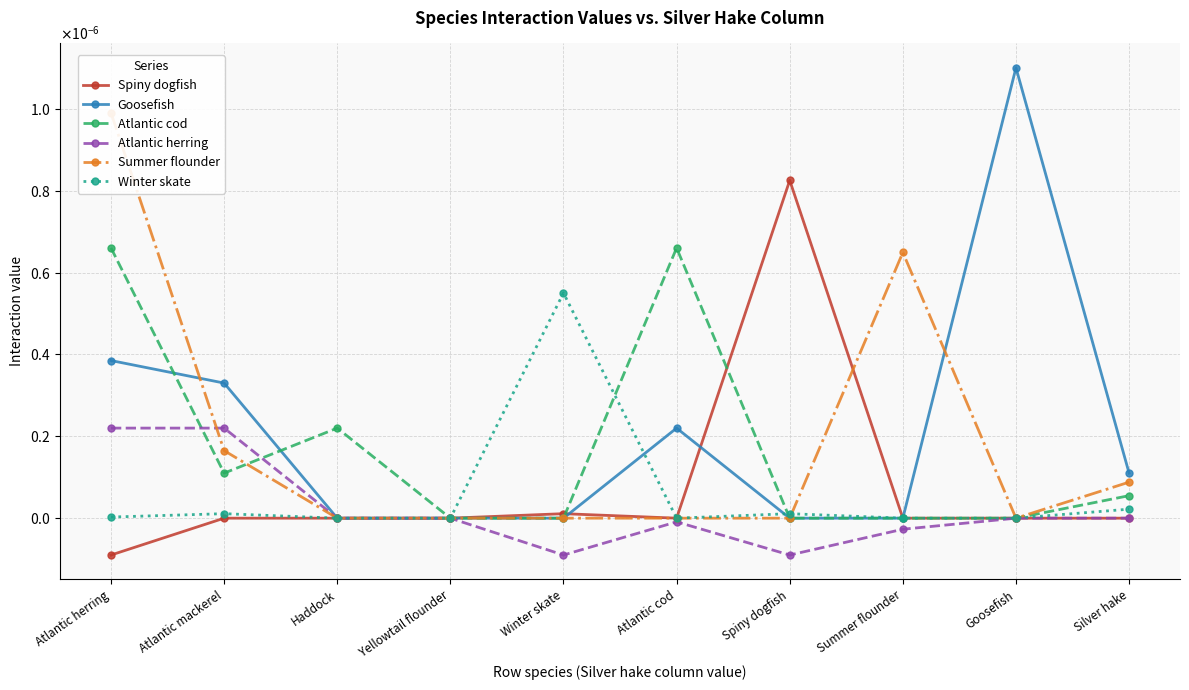

Count the number of categories in the chart.

10